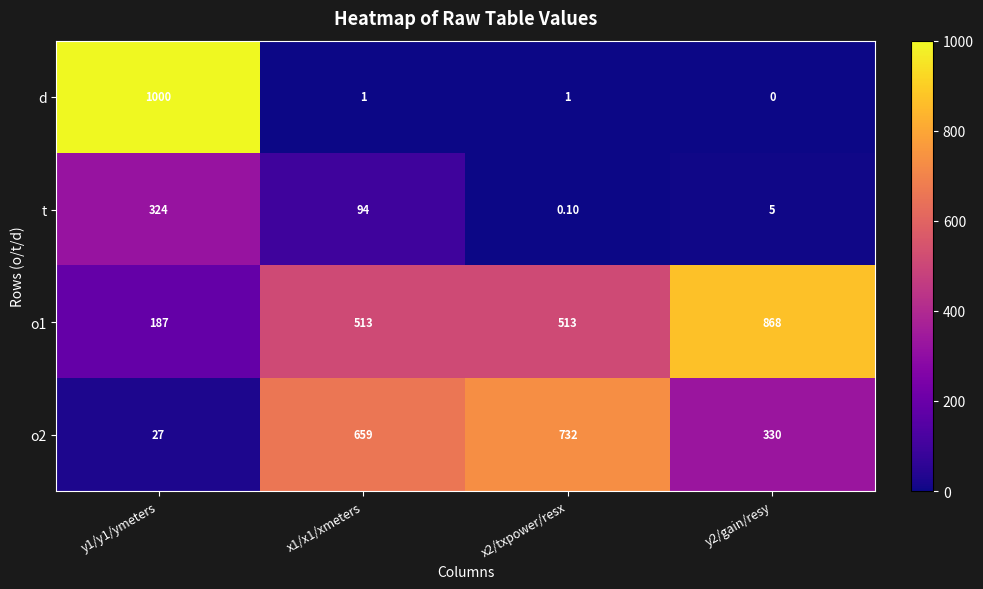

Rank the series by their average value, from highest to lowest.

o1, o2, d, t